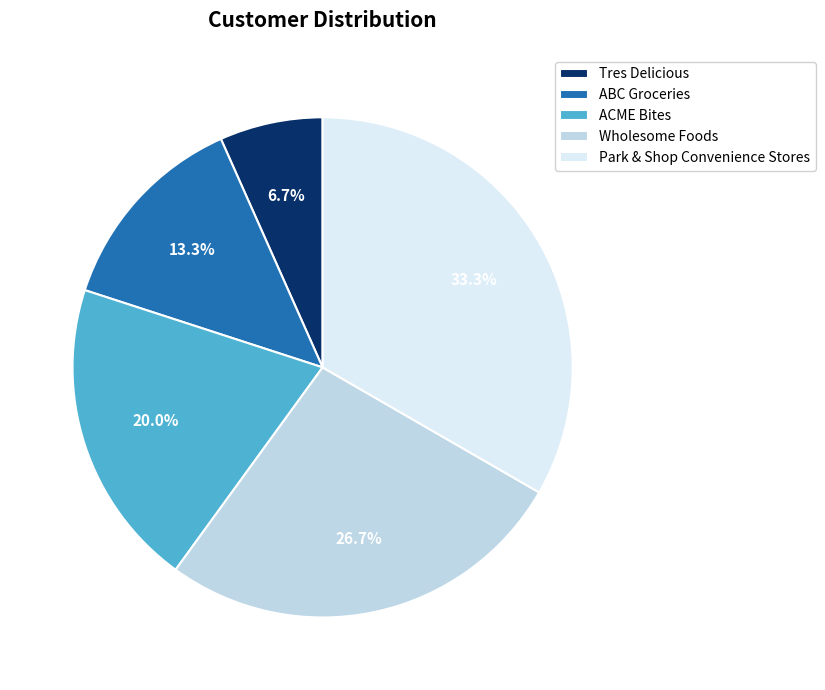

The ACME Bites slice represents 7% of the pie. True or false?

False